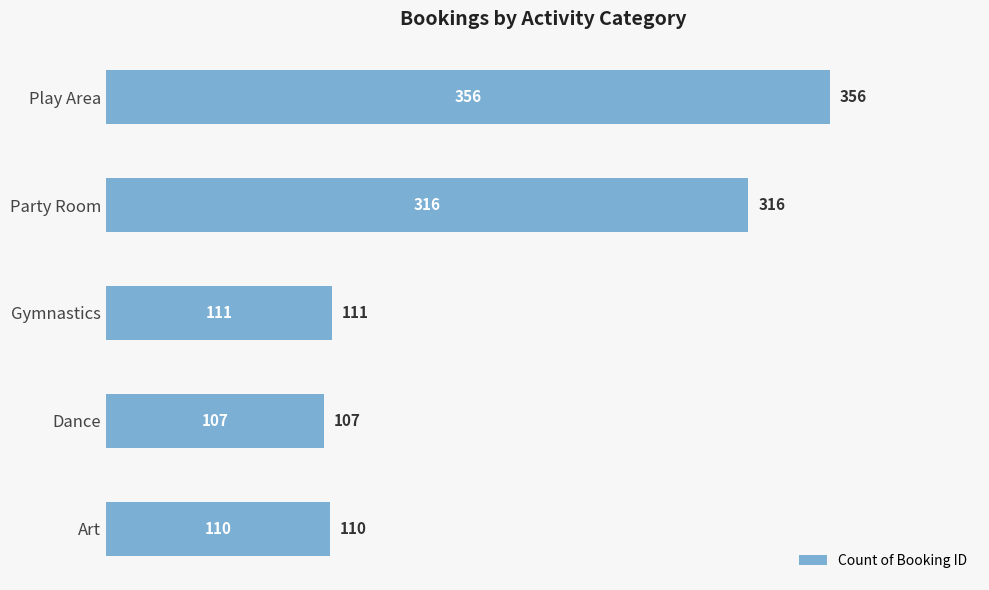

Which category has the highest value across all series?

Play Area